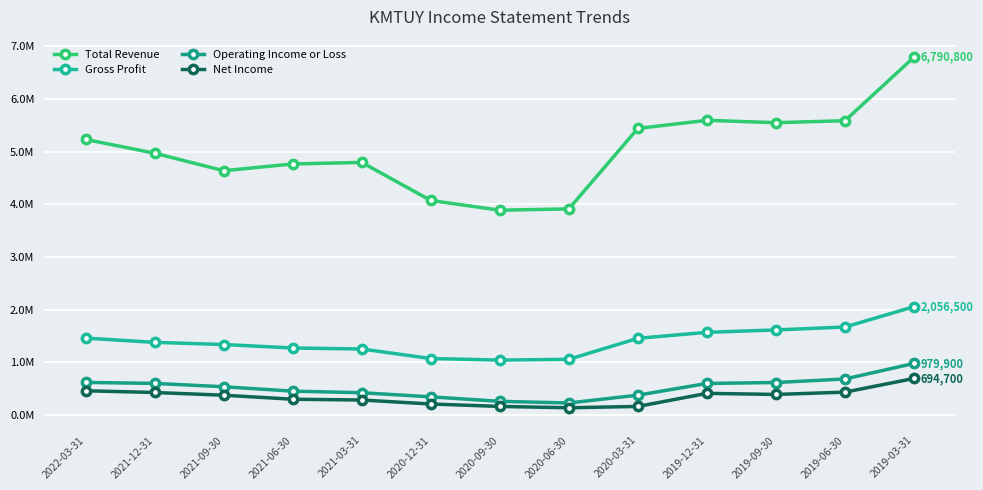

Which category has the highest value across all series?

2019-03-31